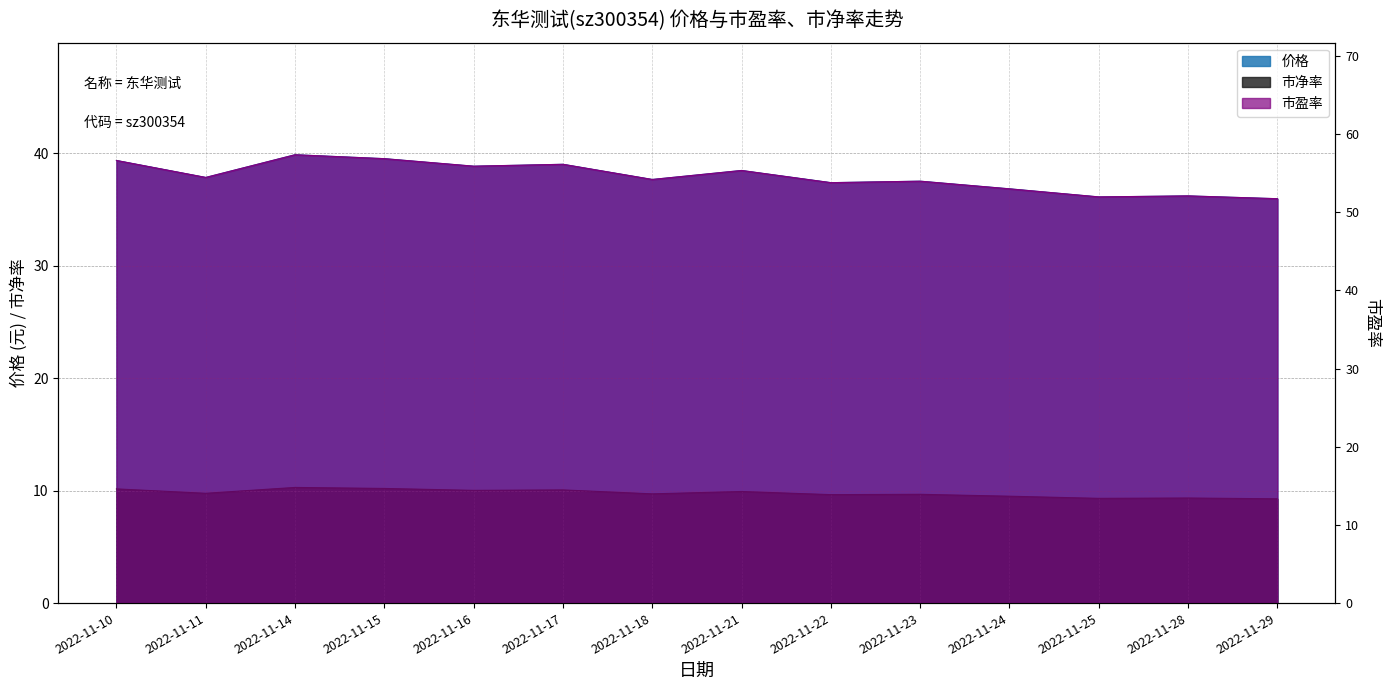

At which label does 价格 reach its peak?

2022-11-14